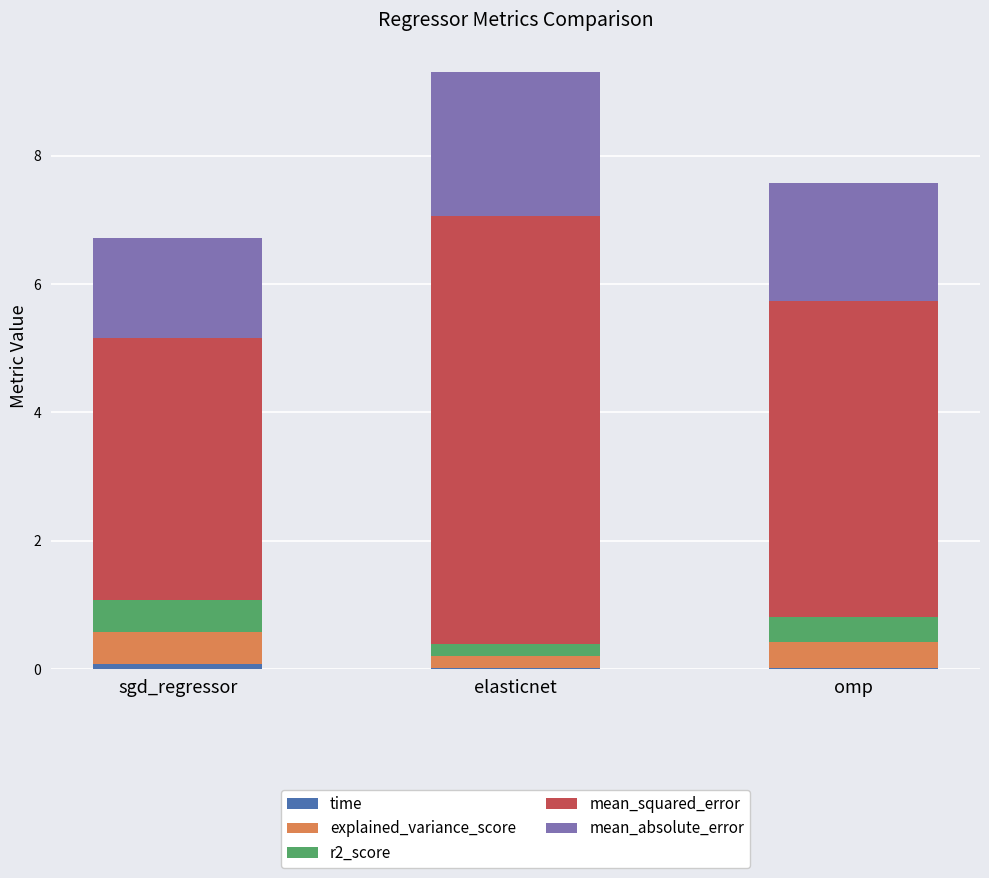

At which category is the sum across all series the highest?

elasticnet